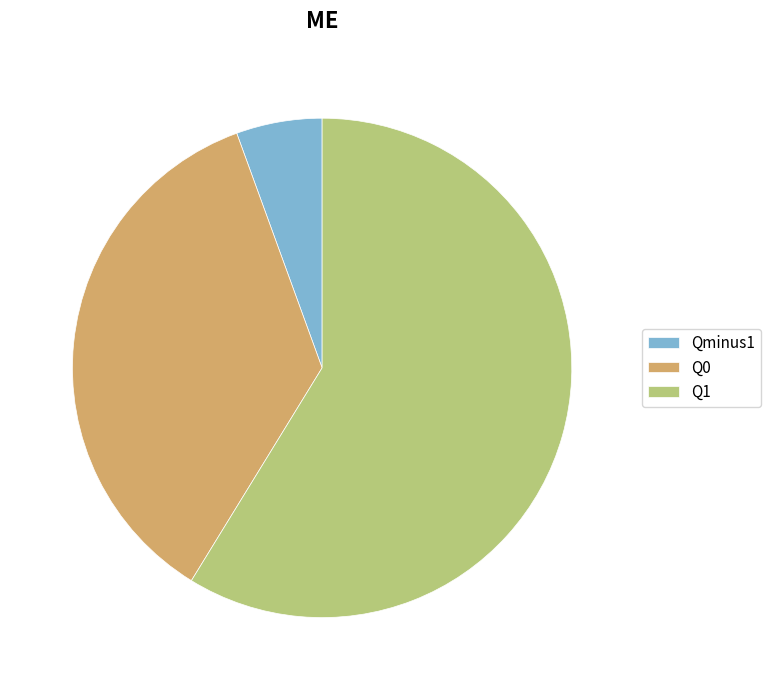

Which category accounts for the majority?

Q1